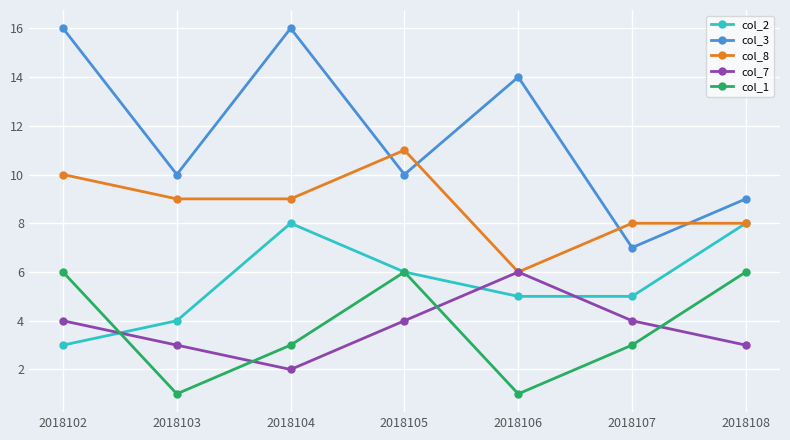

What is the spread (max minus min) of values at 2018105?

7